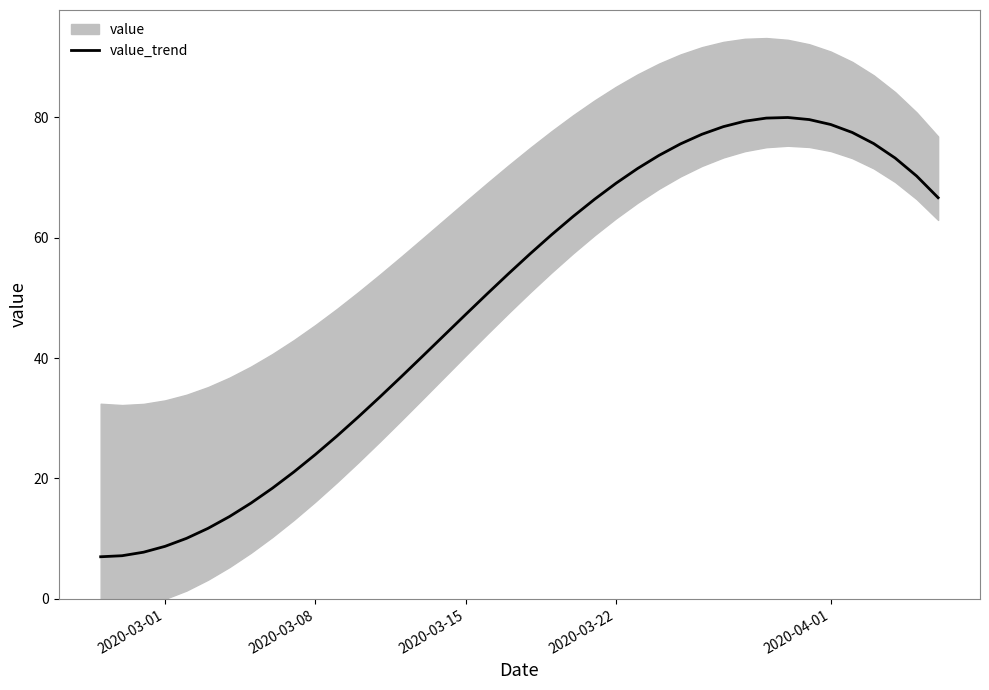

At which category does the chart reach its minimum across all series?

2020-03-01